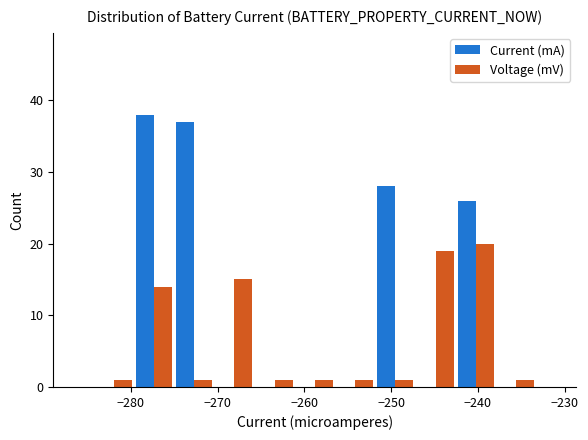

In the Voltage (mV) series, which range on the x-axis has the tallest bar?

-243 to -238